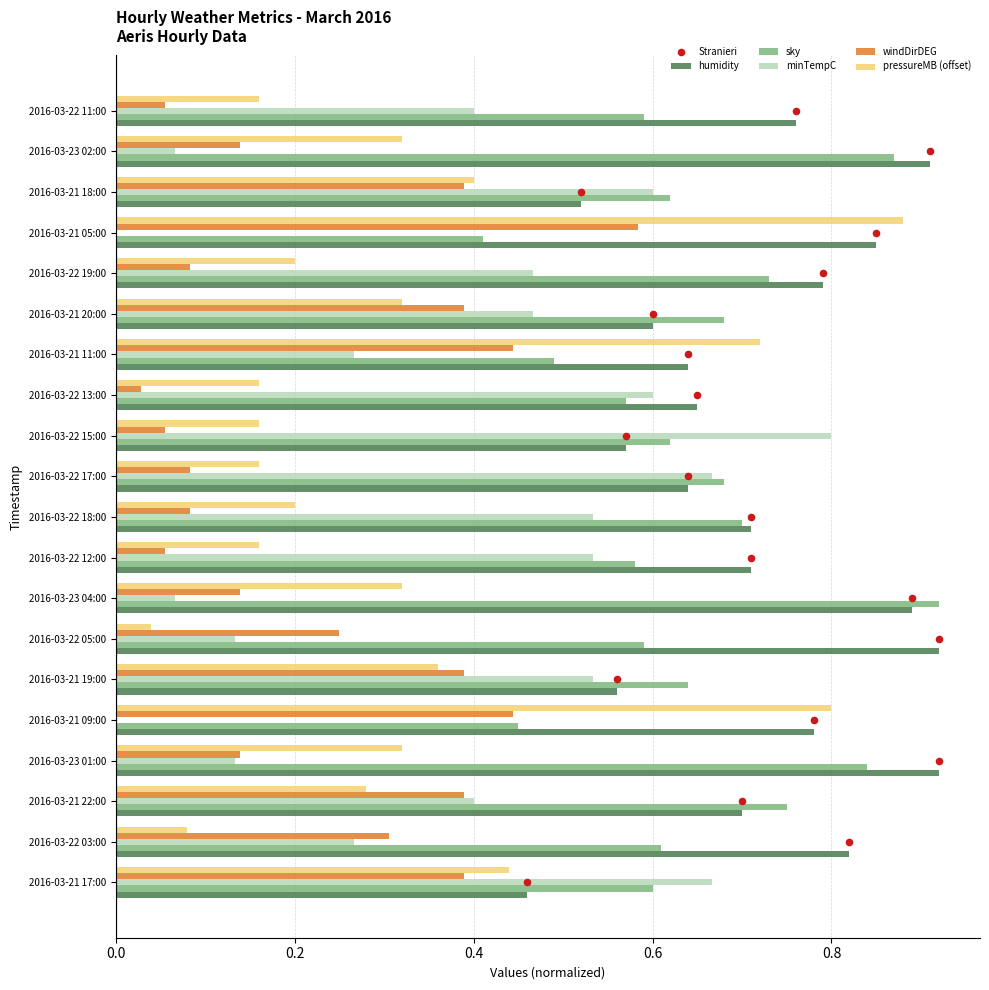

What are all the series names shown in the legend?

humidity, sky, minTempC, windDirDEG, pressureMB (offset), Stranieri